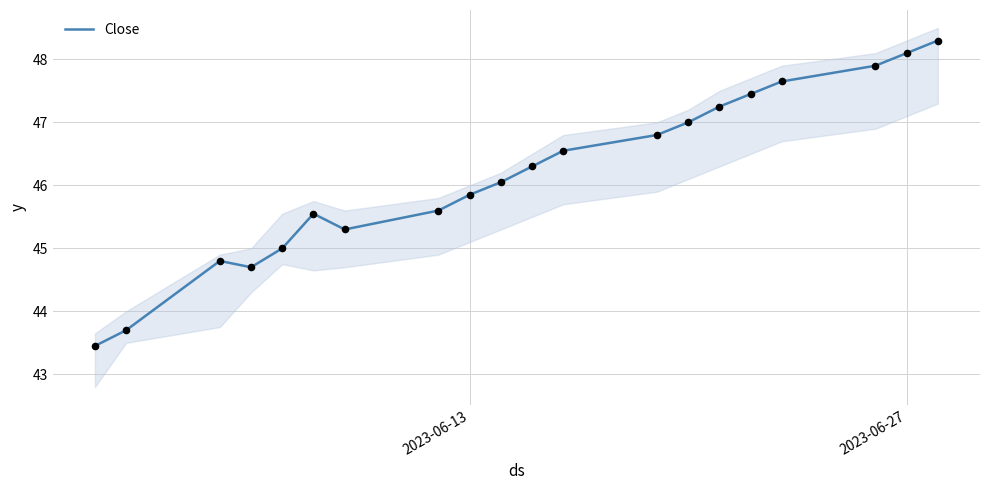

Is it true that Close equals 48.1 at 2023-06-27?

True